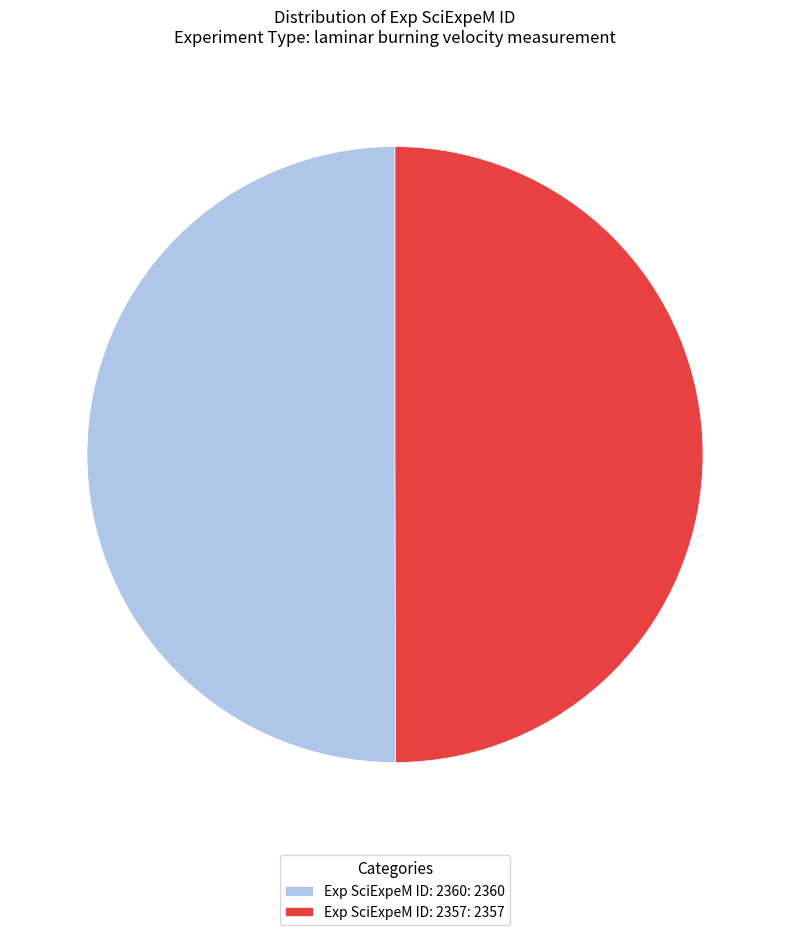

Is it true that Exp SciExpeM ID: 2357: 2357 is 59% of the pie?

False